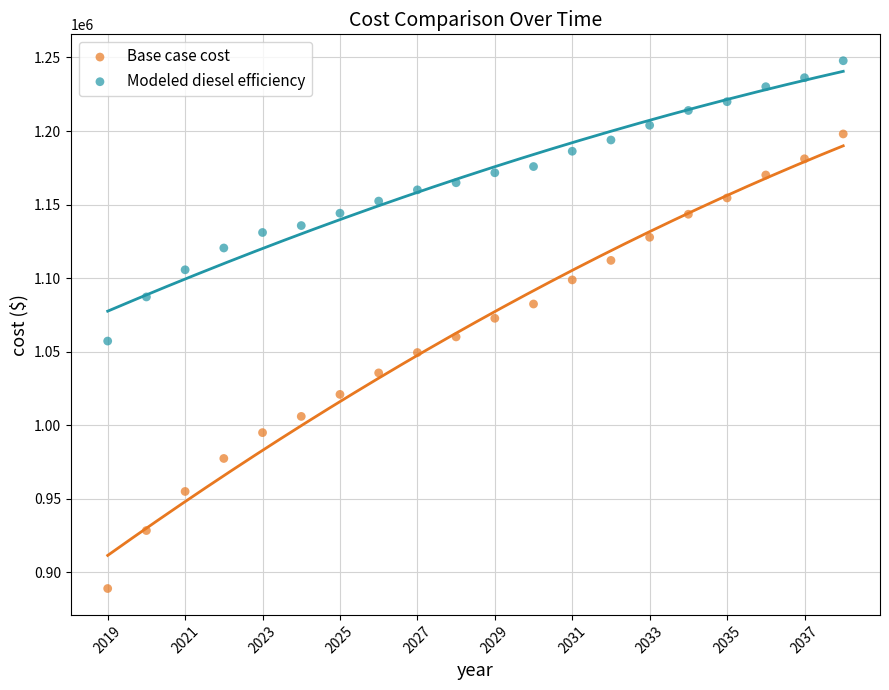

Across all data points, what is the range of X values (max minus min)?

19.0